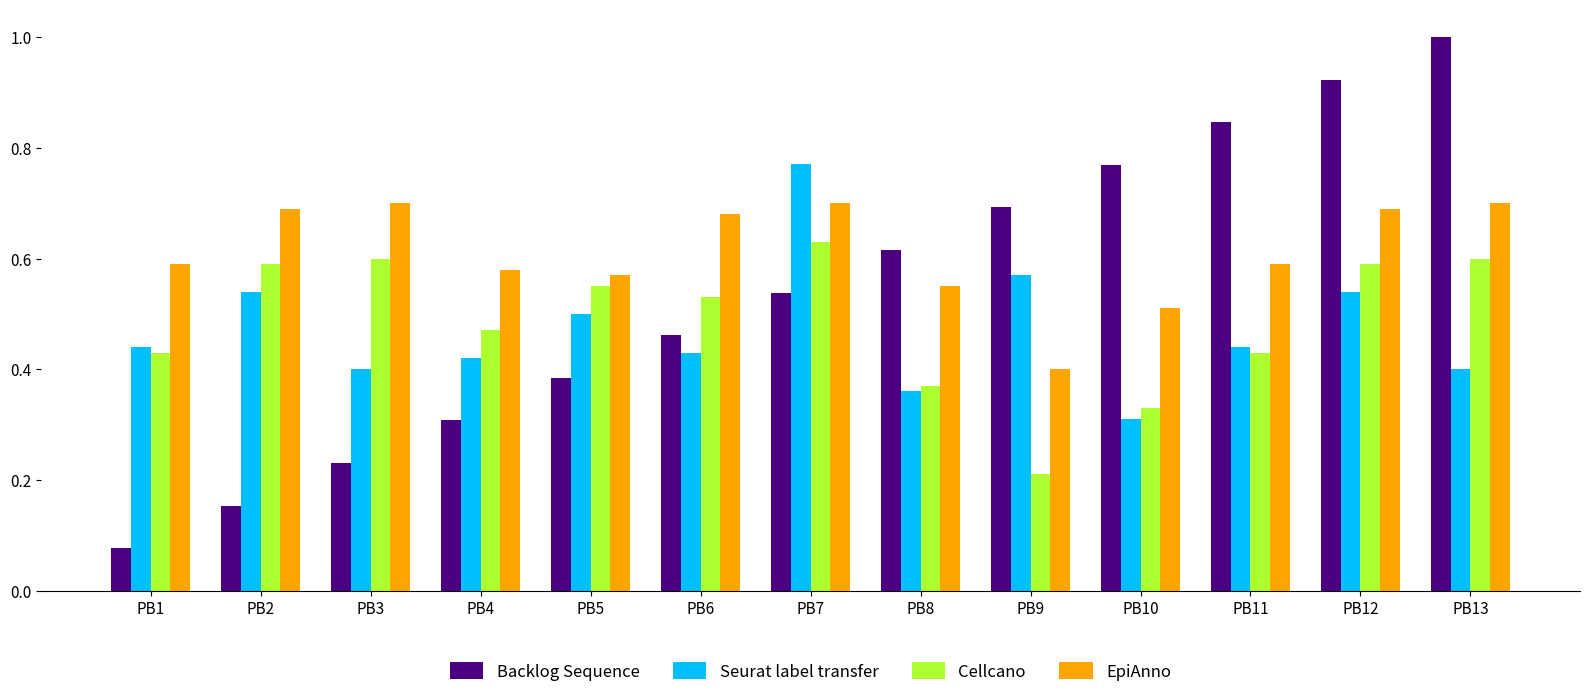

At which label does Seurat label transfer reach its minimum?

PB10